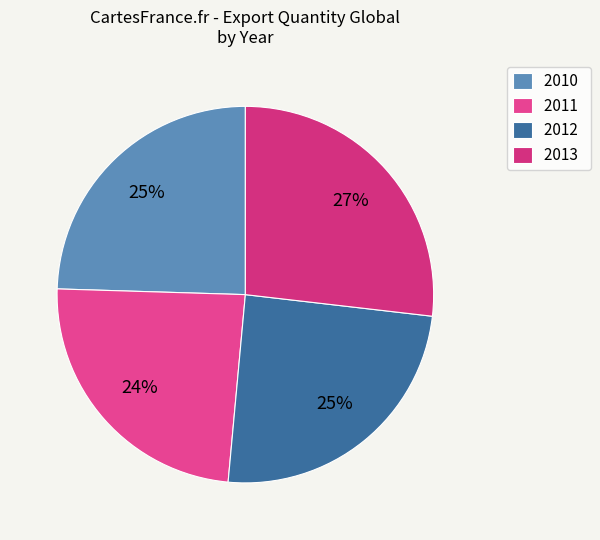

Is 2013 the majority of the pie?

No